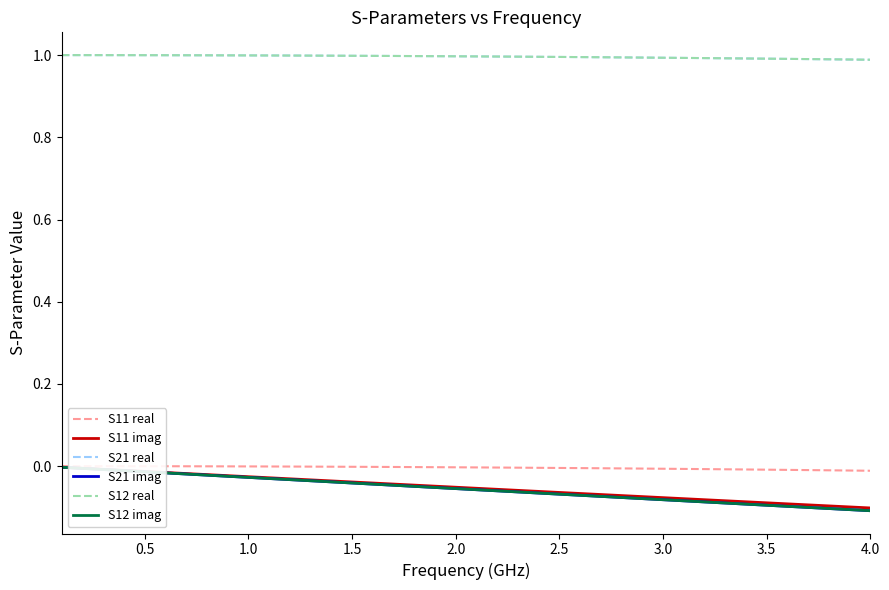

True or false: S12 imag has more than 0 interior local peaks.

False